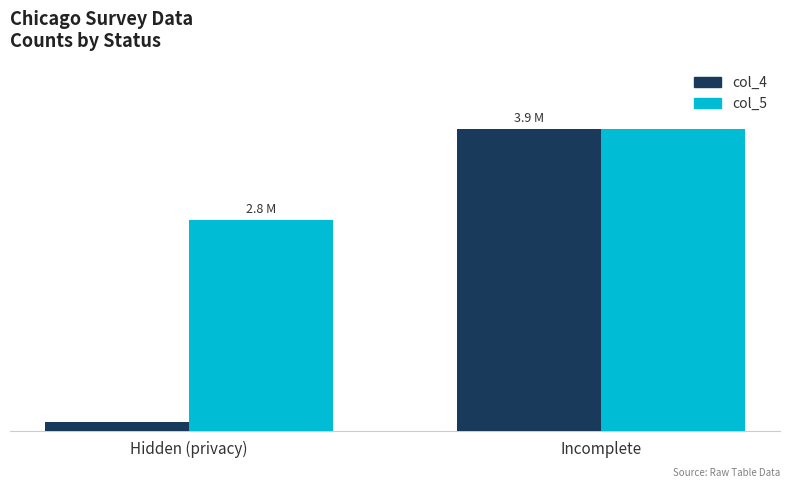

What is the sum of the col_5 values at Hidden (privacy) and Incomplete?

6707036